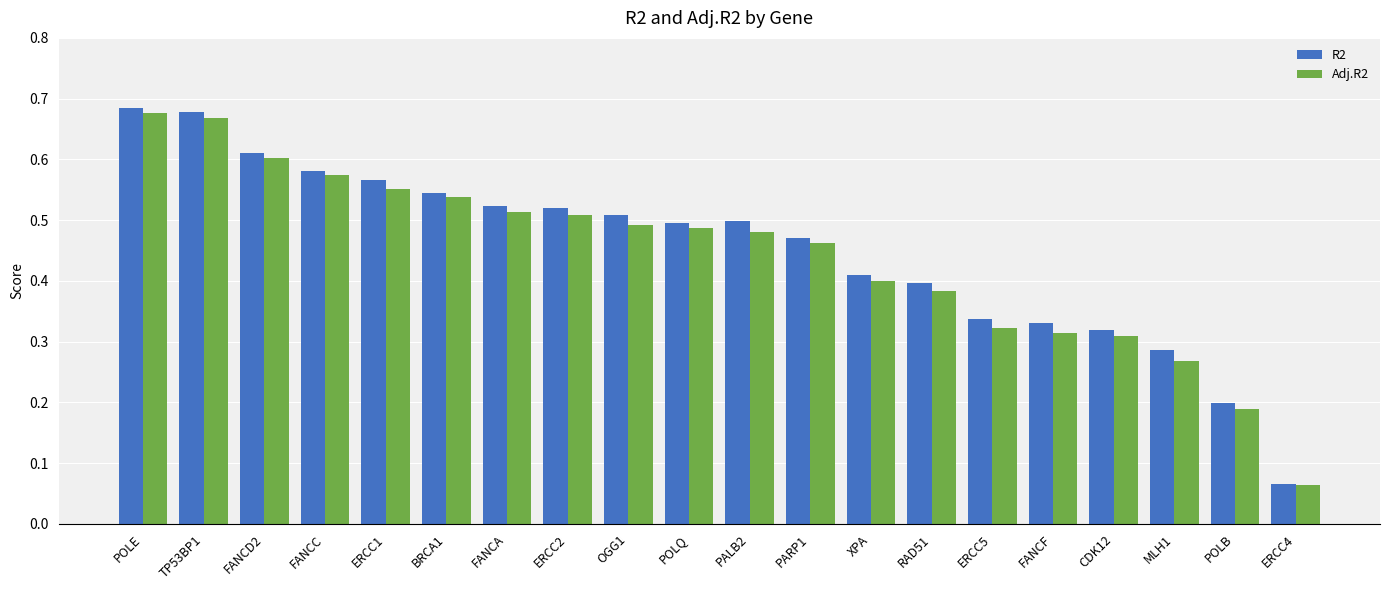

What are all the series names shown in the legend?

R2, Adj.R2